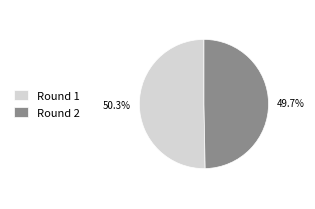

Which slice is the largest?

Round 1